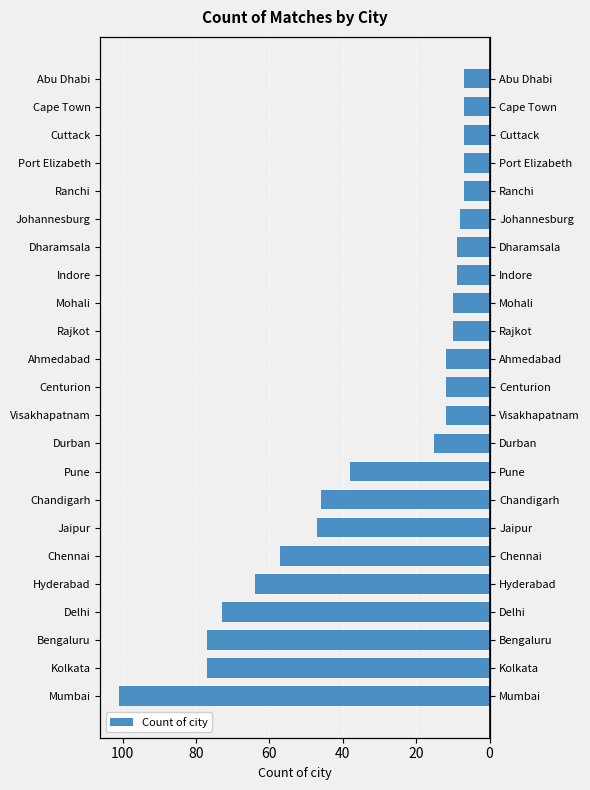

What is the difference between the values at Durban and Dharamsala?

6